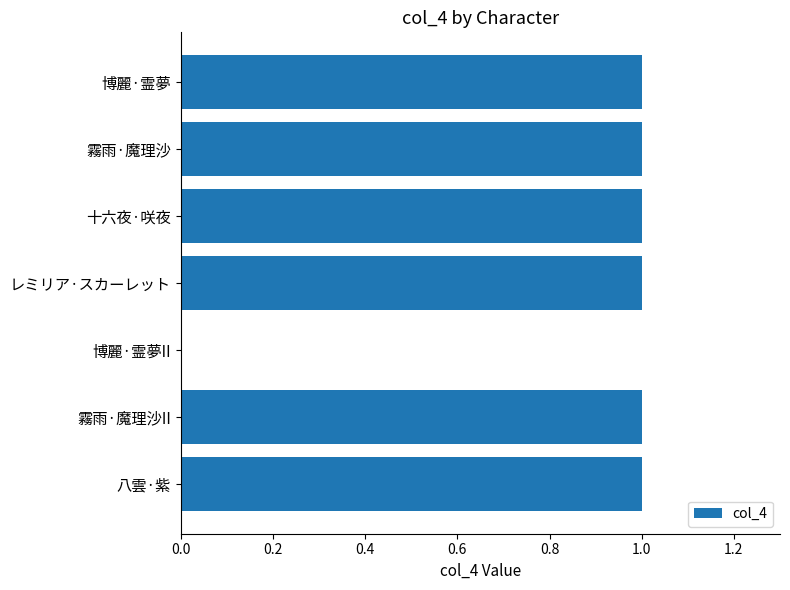

What is the sum of all values?

6